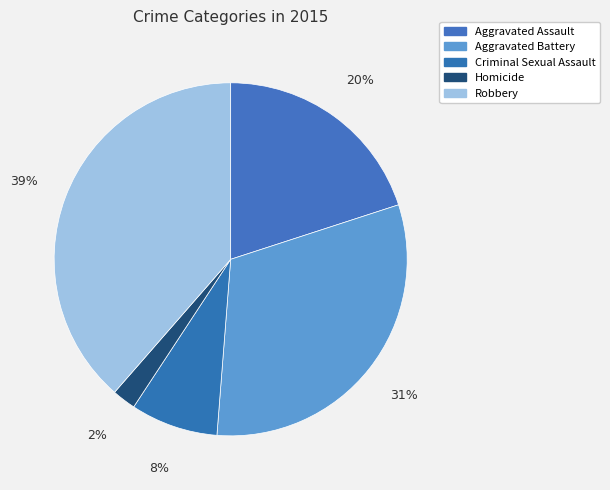

How many segments does this pie chart have?

5